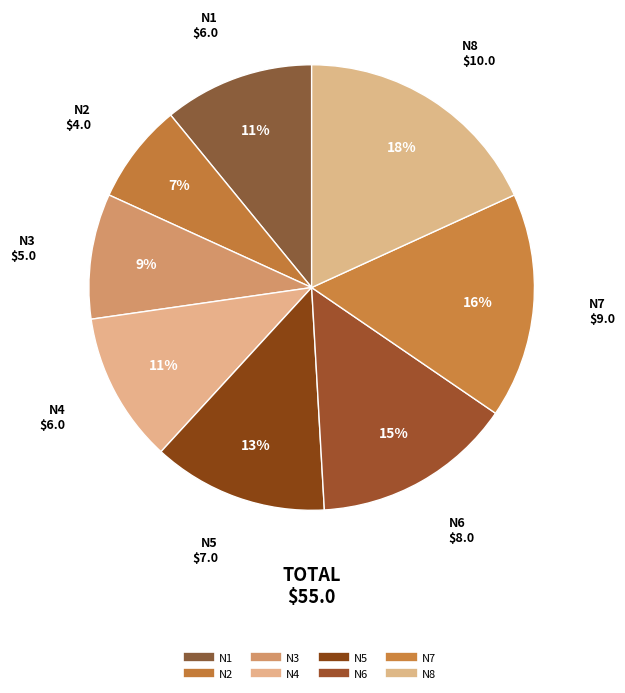

Count the number of slices in the pie.

8